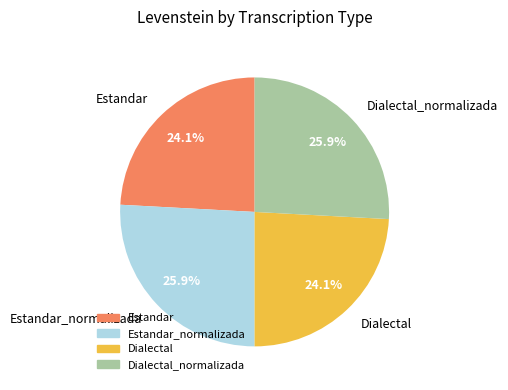

Which has a higher value, Estandar or Dialectal_normalizada?

Dialectal_normalizada